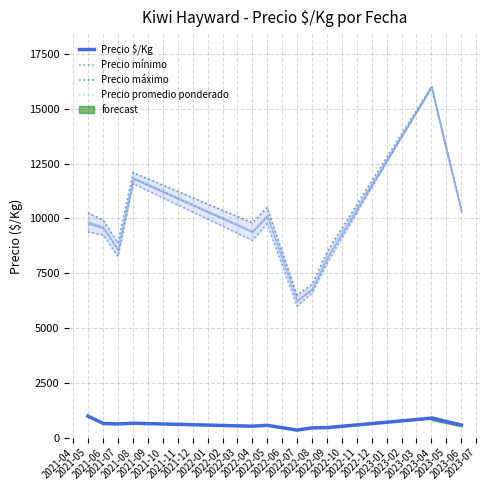

True or false: Precio $/Kg and Precio promedio ponderado cross at least once.

False